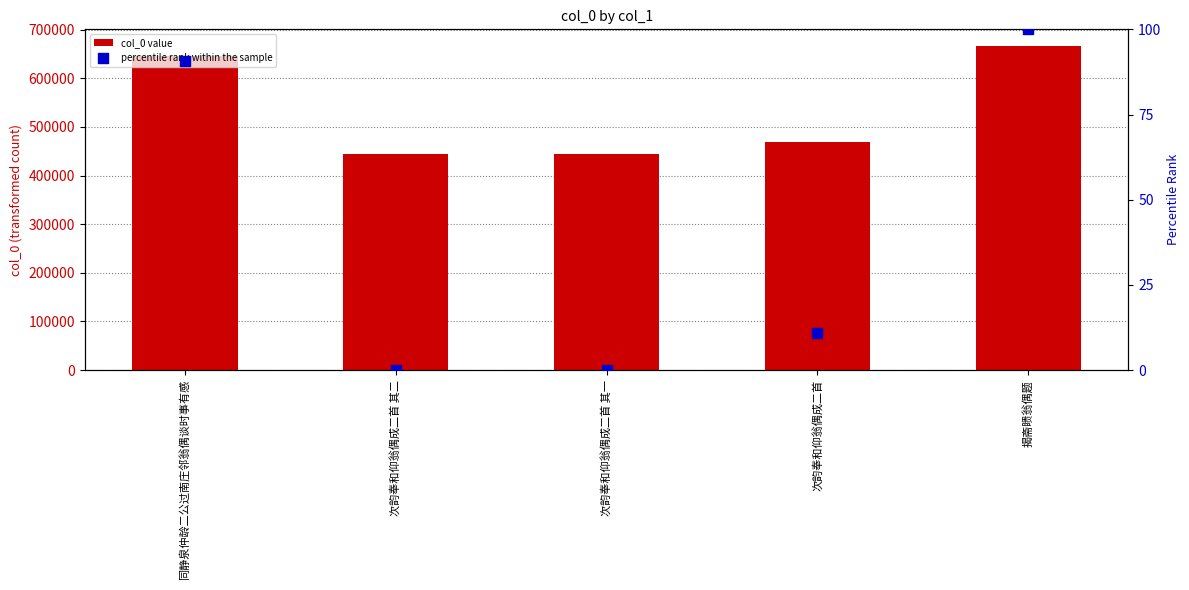

At which category is the sum across all series the highest?

揭斋瞆翁偶题